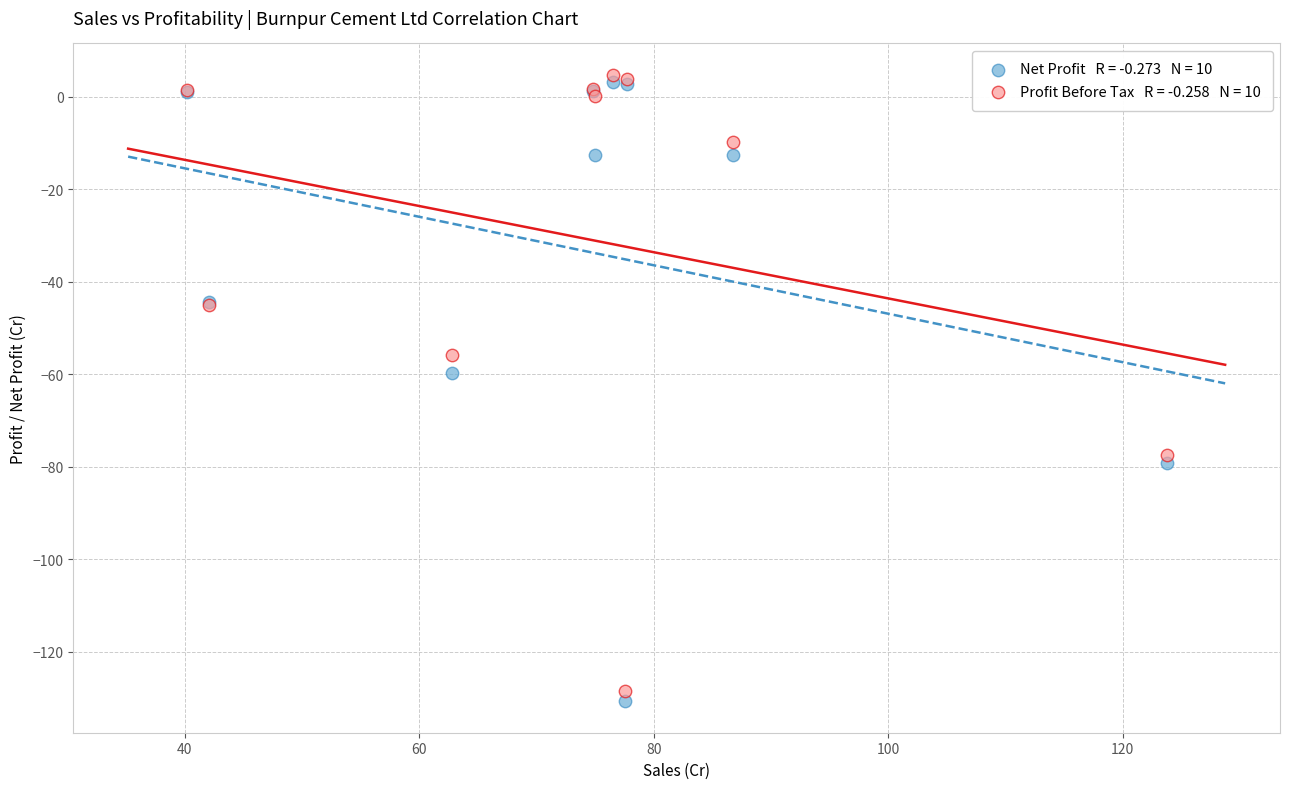

Across all series, what Y value is closest to -63?

-59.8